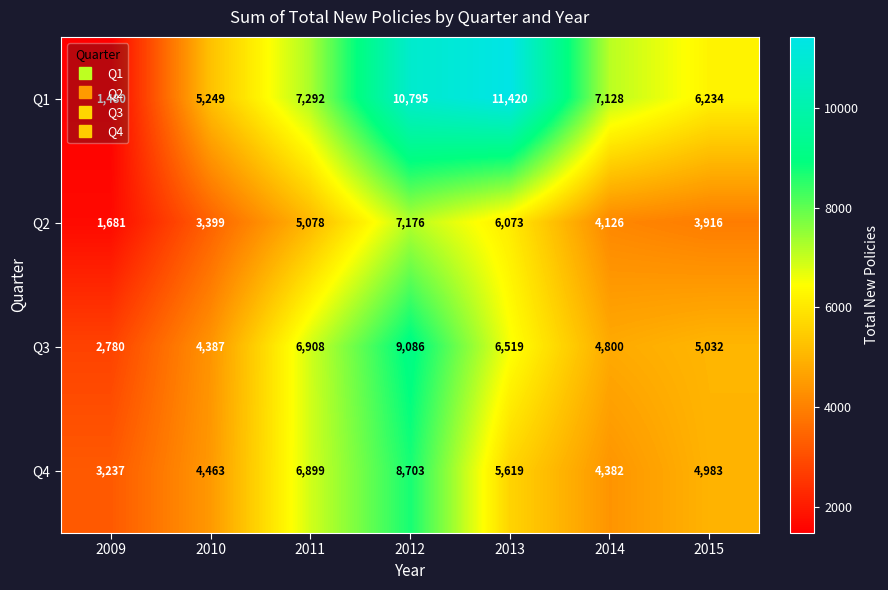

What is the approximate value of Q4 at 2014, to the nearest 10?

4380